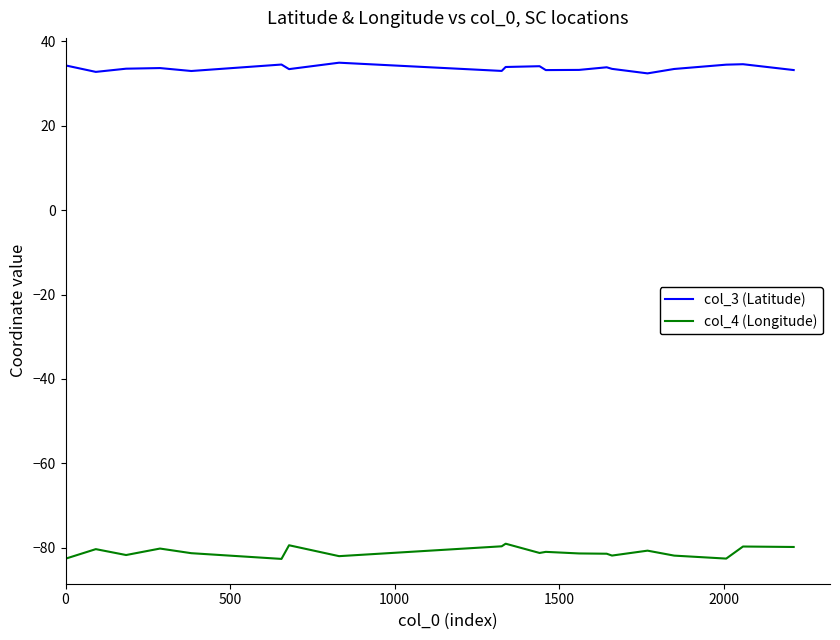

What is the smallest value displayed?

-82.6